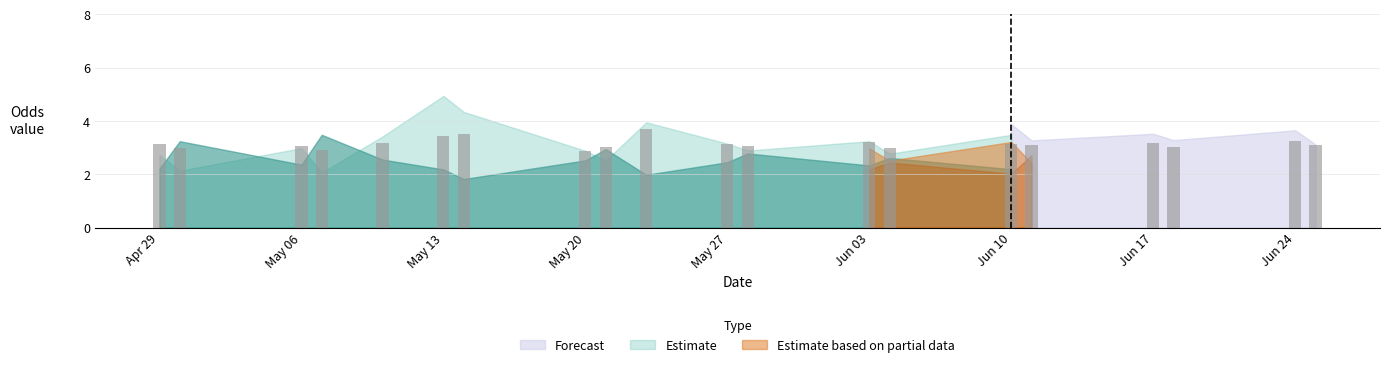

What is the minimum value shown in the chart?

2.9